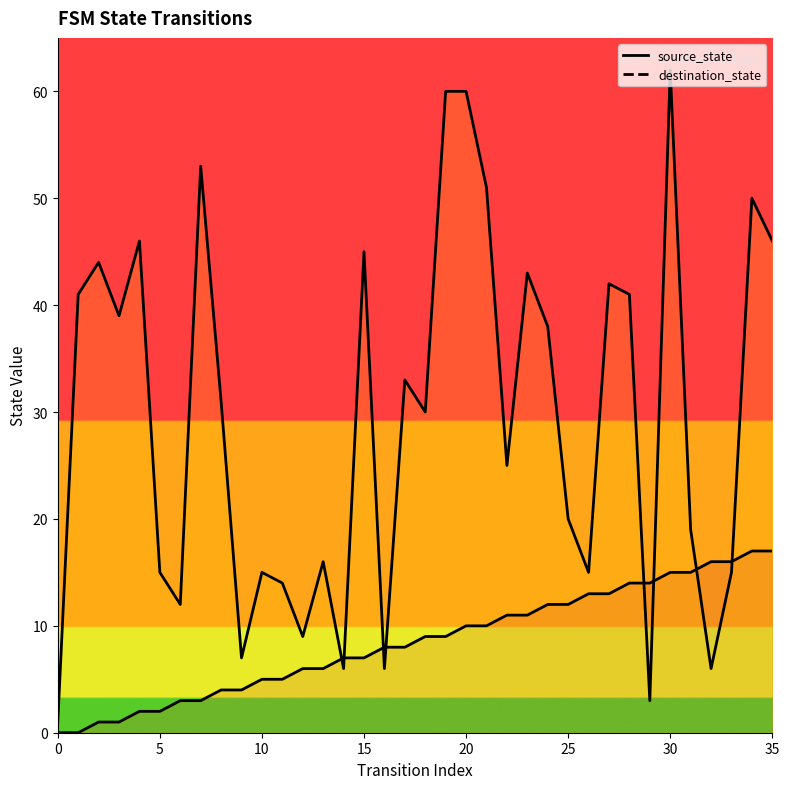

List the series in order of their peak value, highest first.

destination_state, source_state